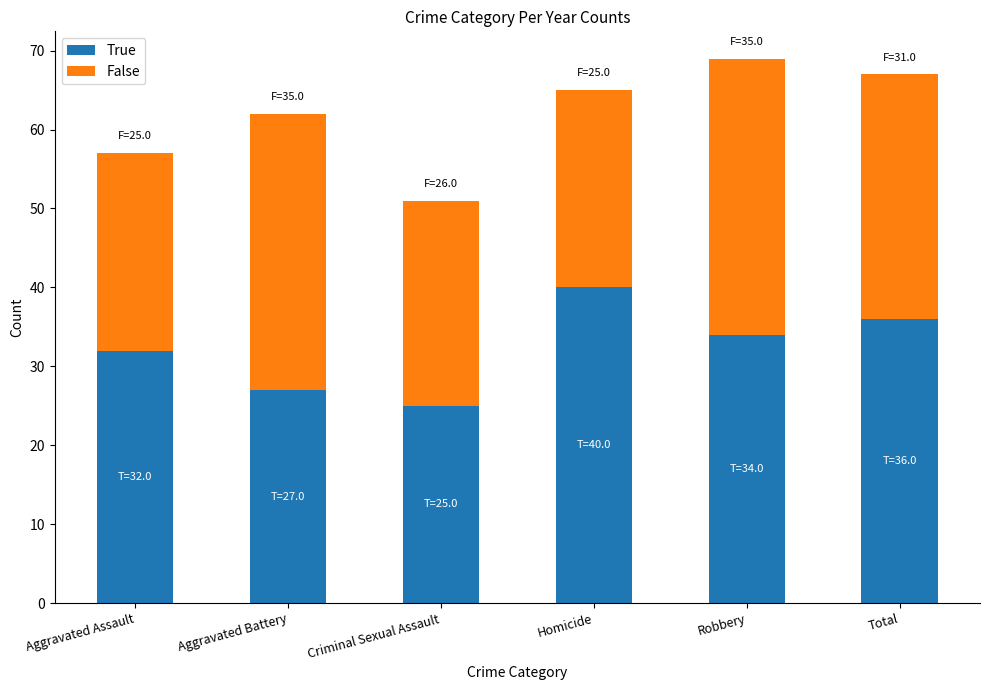

What is the sum of all True values?

194